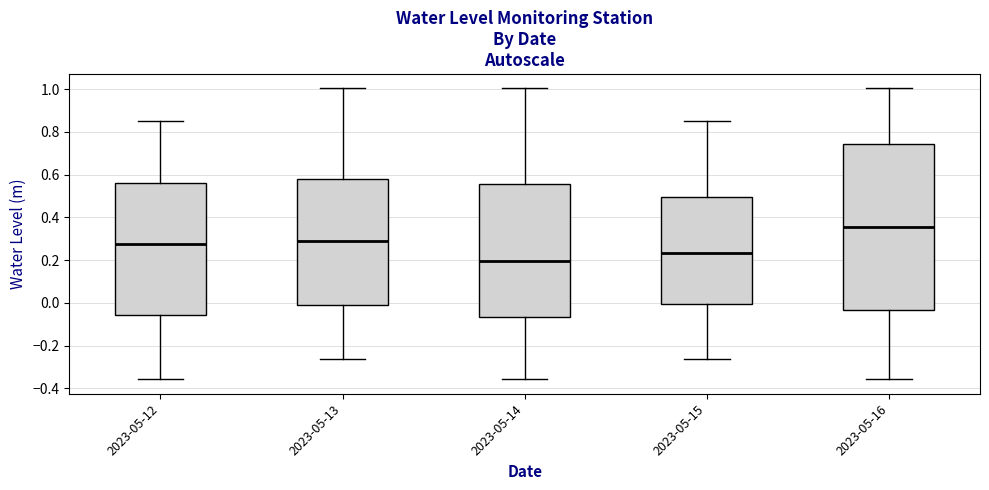

Which box has the lowest median line?

2023-05-14